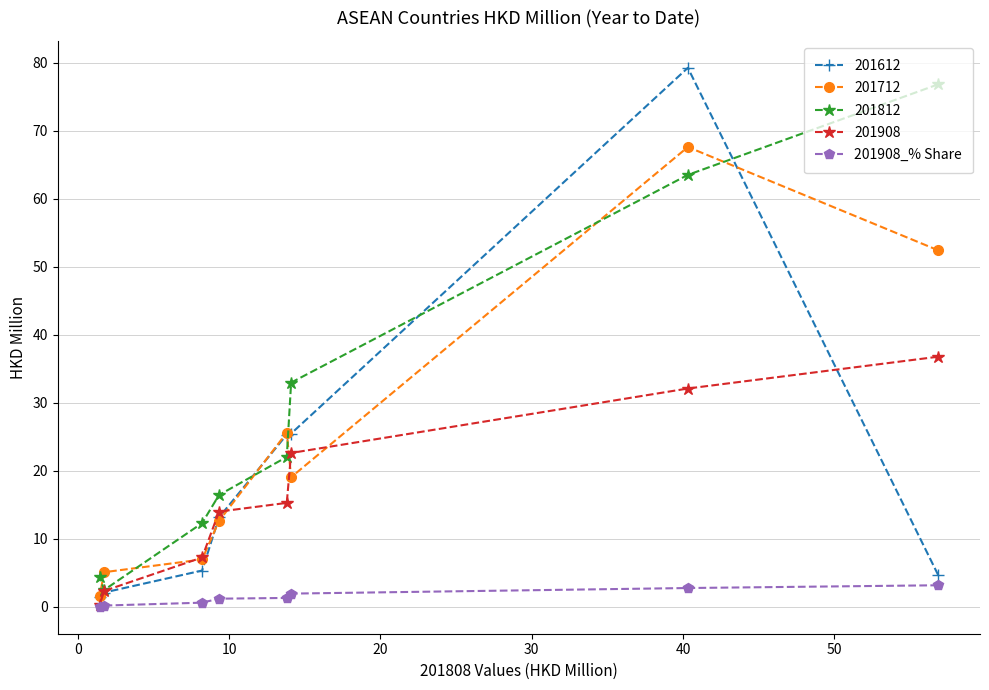

Which series has the widest spread of values?

201612